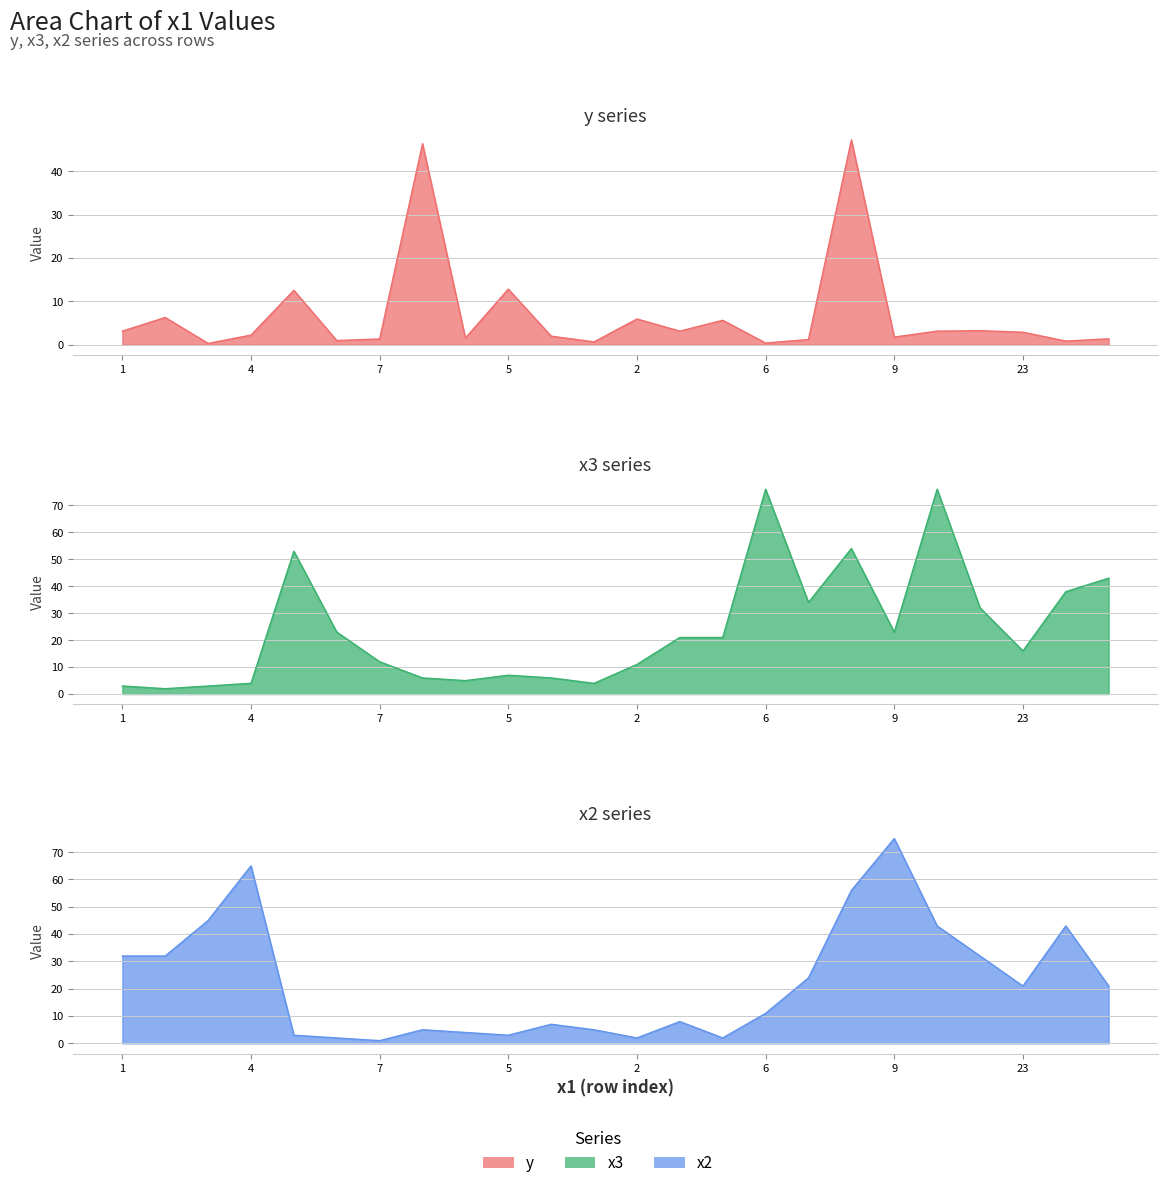

Which category has the highest value in the y series?

8